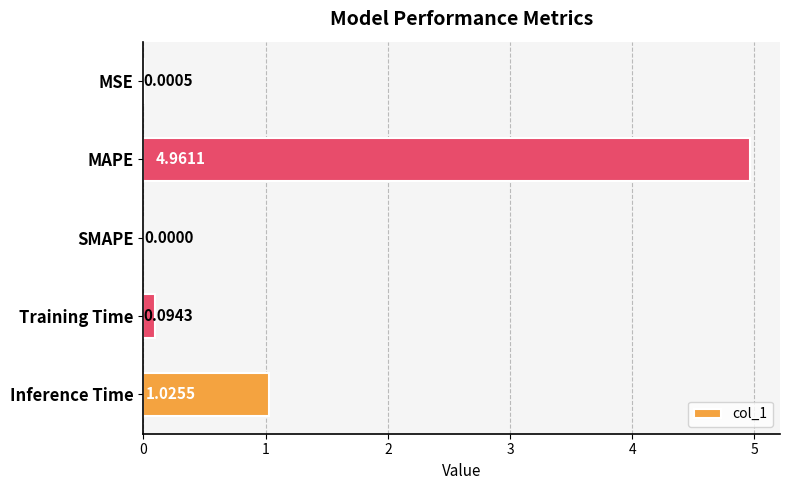

What is the change in value from MAPE to Training Time?

-4.9